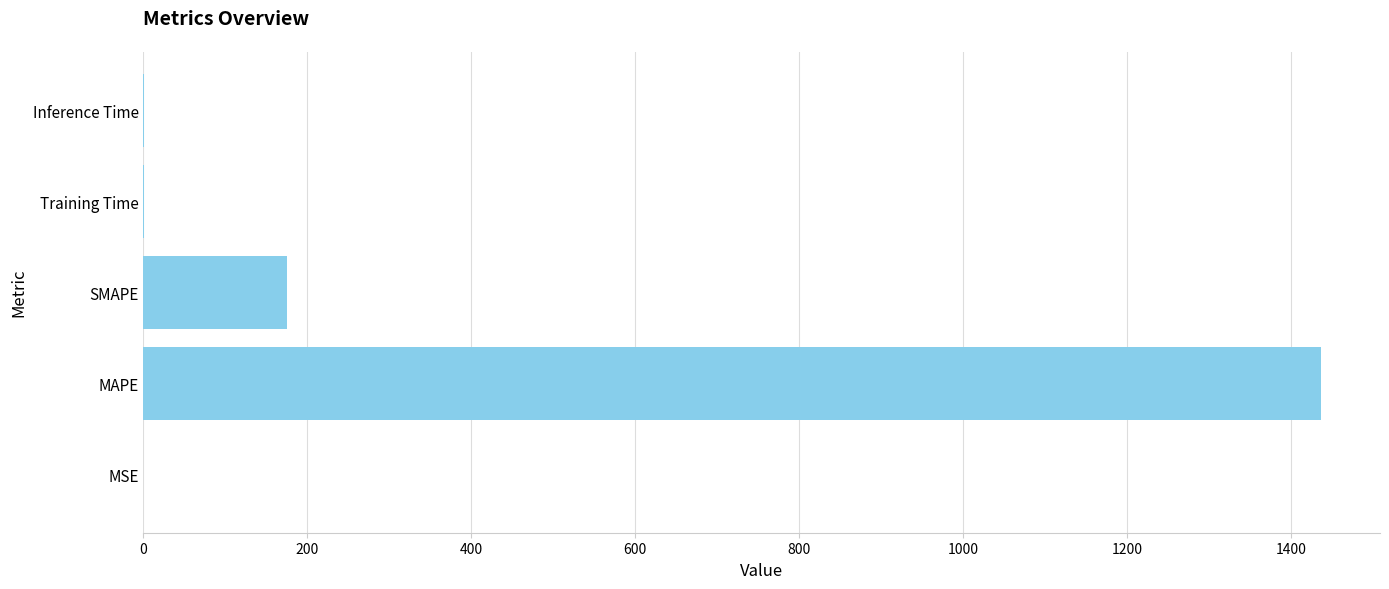

Where is the data nearest to the value 718?

SMAPE